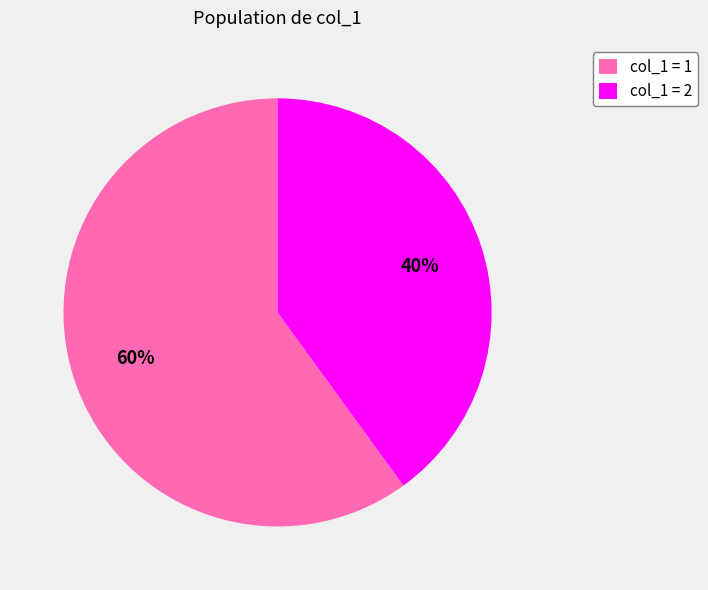

What is the largest slice in the pie chart?

col_1 = 1